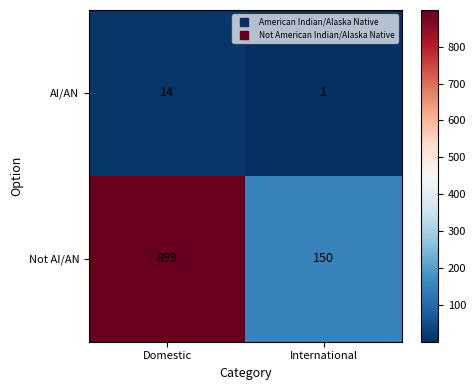

What is the sum of all AI/AN values?

15